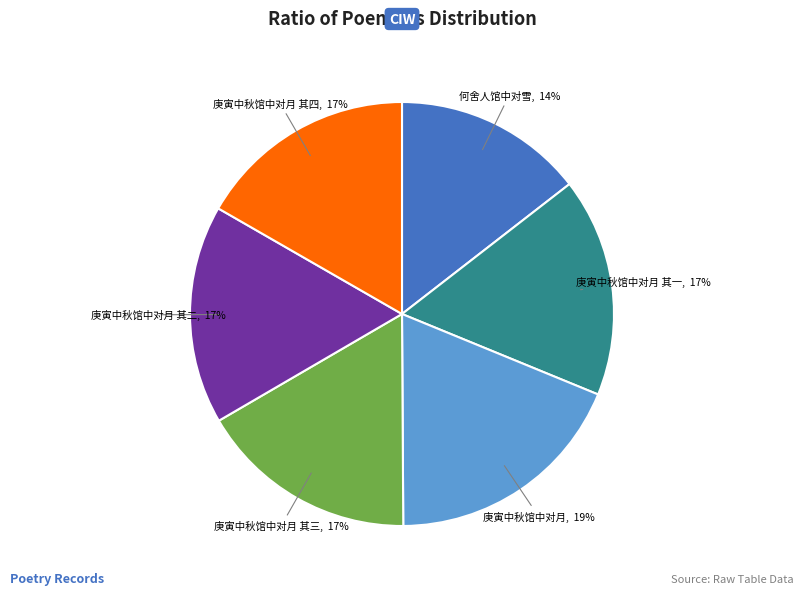

To the nearest percent, what is the average slice percentage?

17%